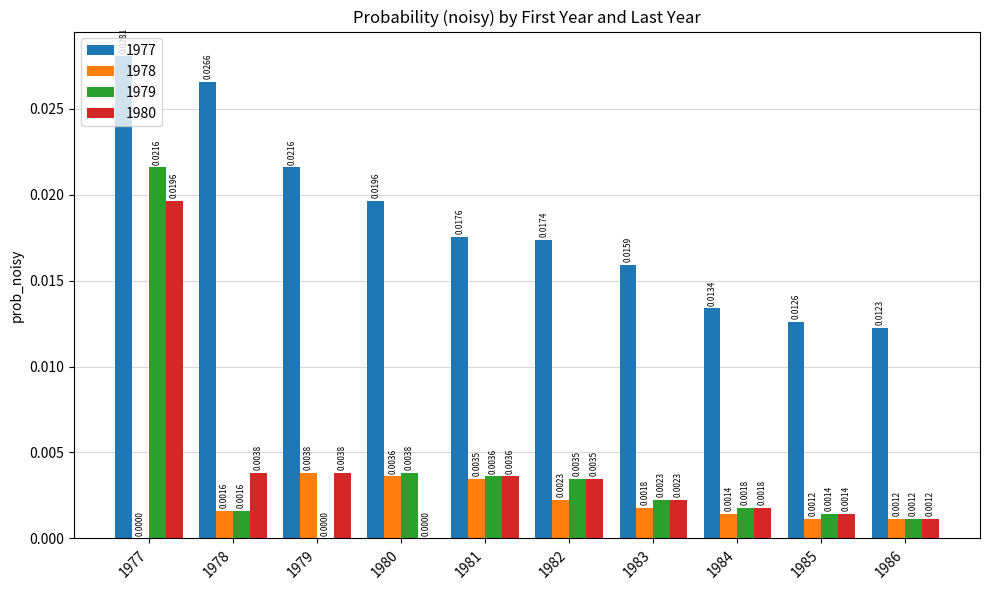

How many groups of bars are there?

10